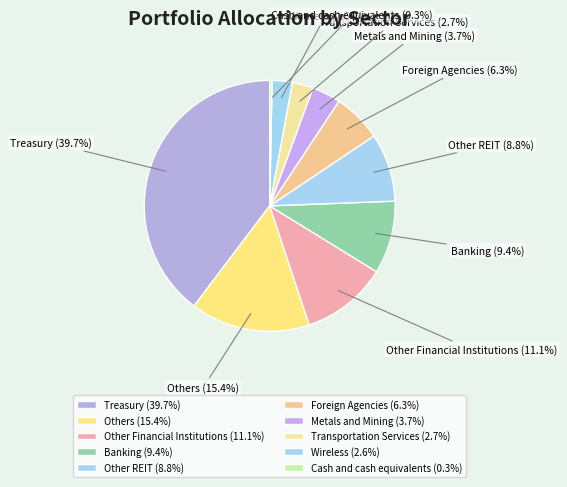

How many slices are in this pie chart?

10